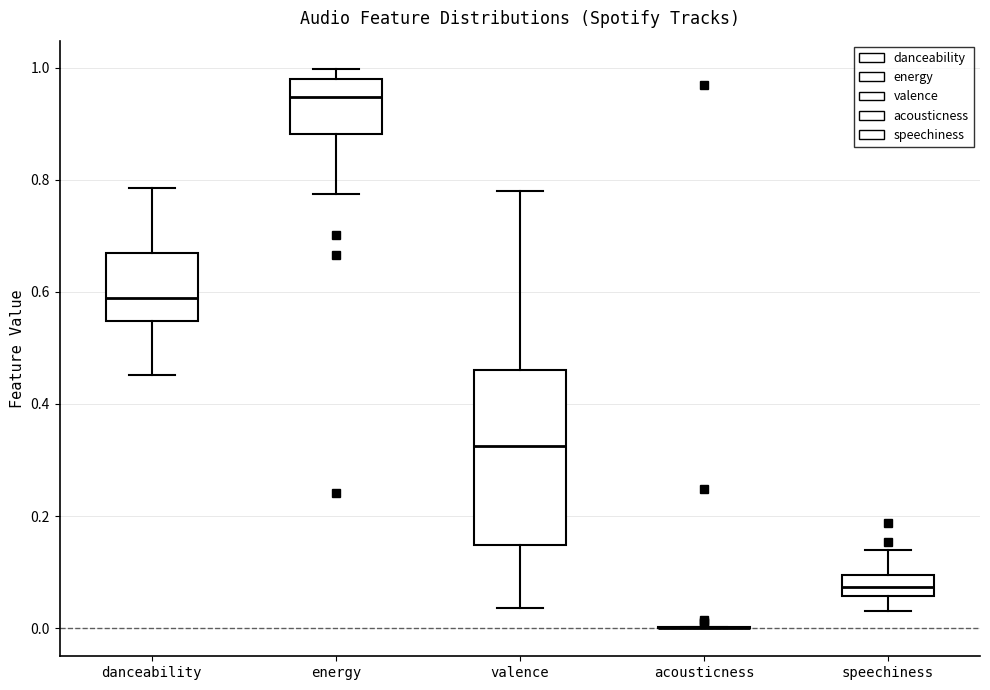

Comparing the boxes themselves (not the whiskers), which one is the tallest?

valence